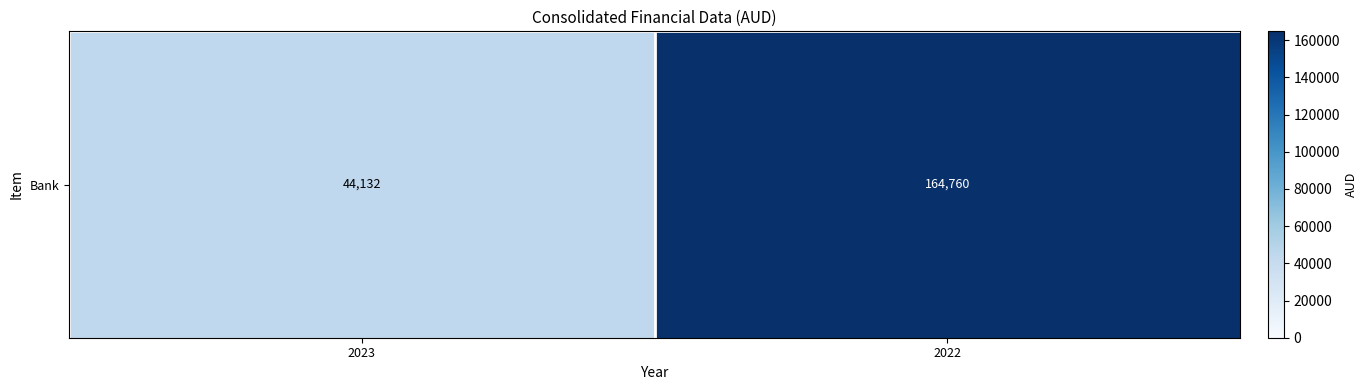

Rank the categories by value from highest to lowest.

2022, 2023